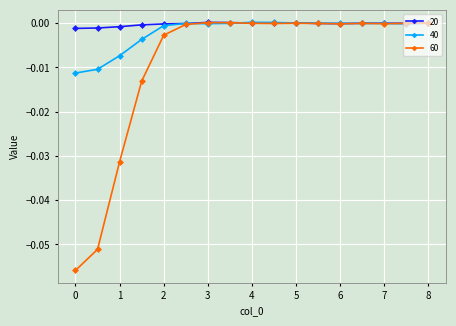

True or false: 60 has more than 2 points higher than both neighbors.

True